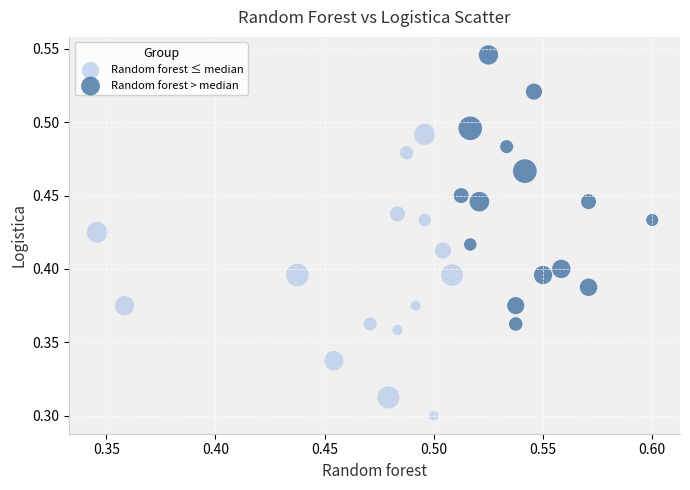

Which series contains the highest Y value?

Random forest > median